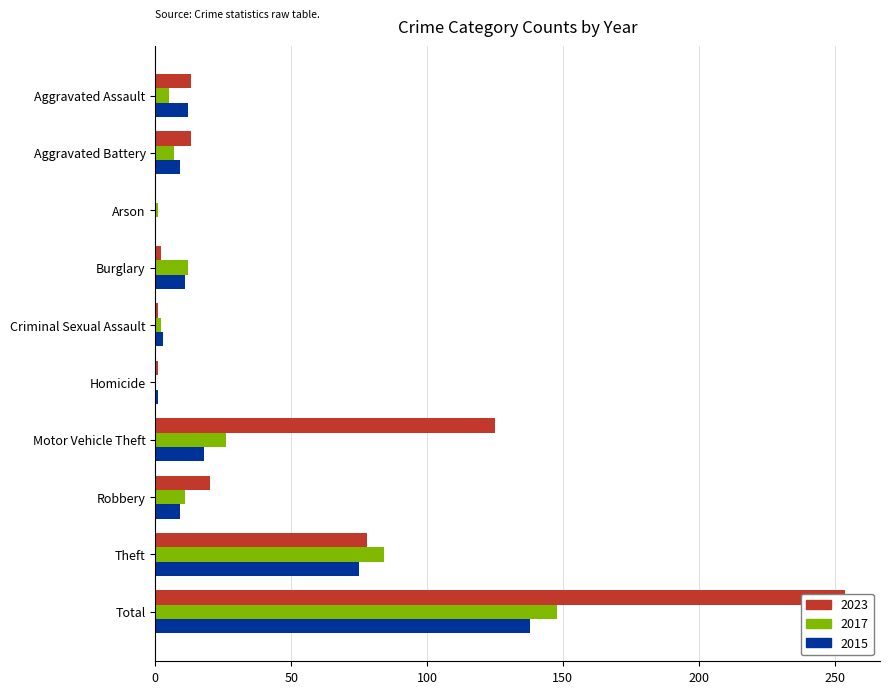

What are all the series names shown in the legend?

2023, 2017, 2015